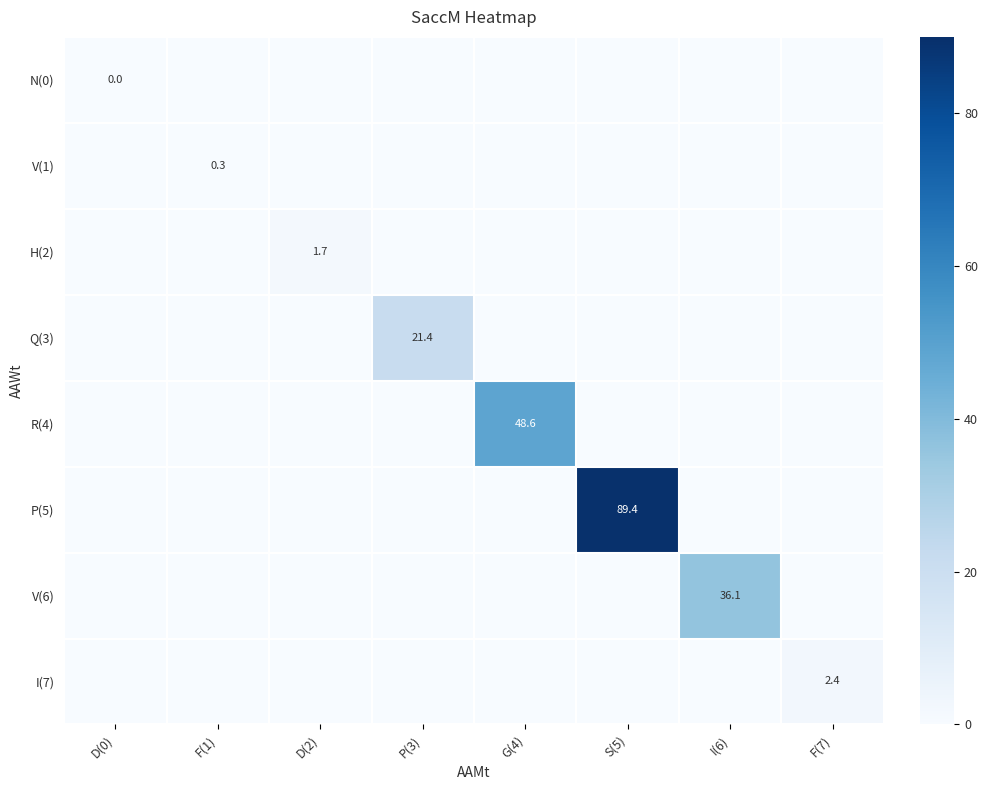

At how many categories does at least one series exceed 26?

3